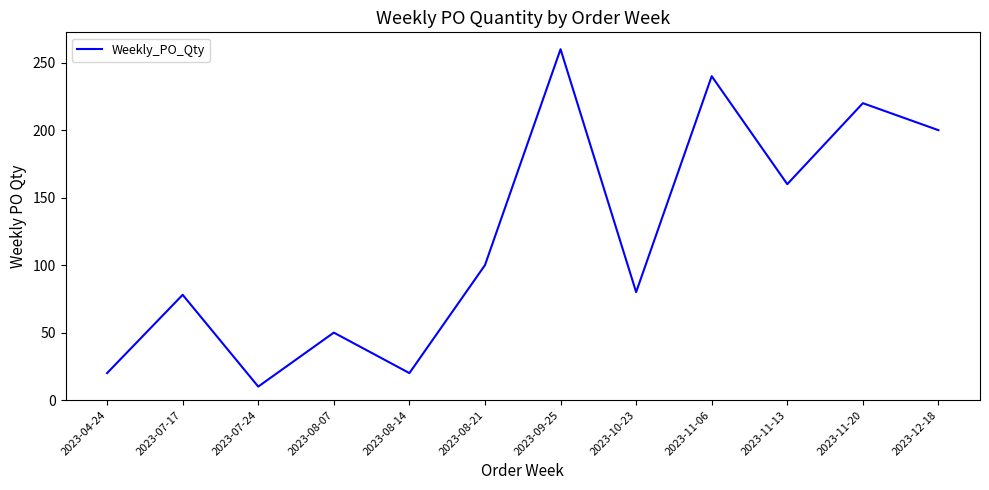

What position from the left is 2023-11-13?

10